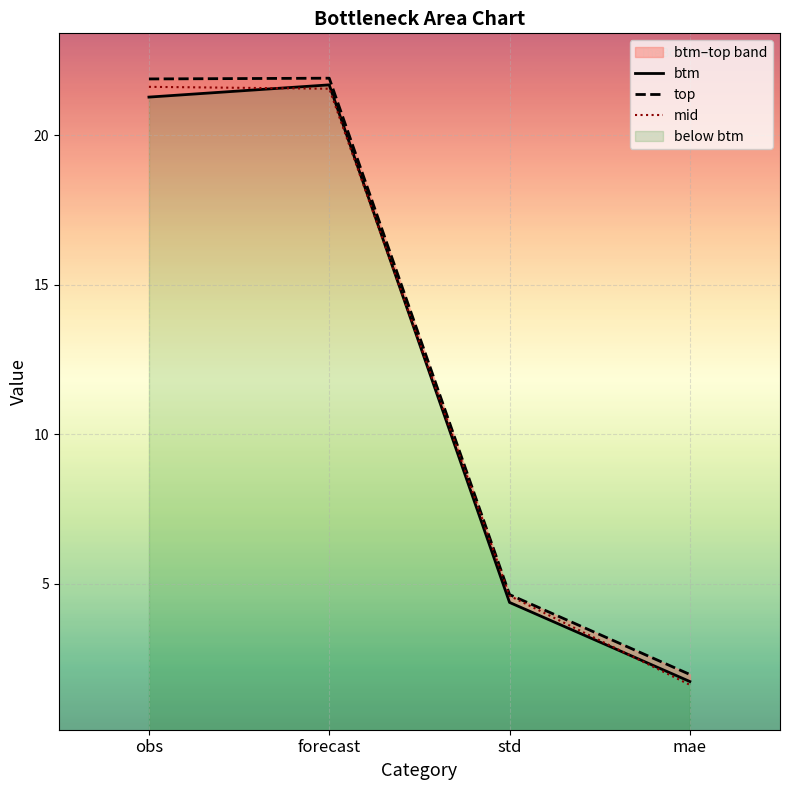

At mae, list the series in order from smallest to largest.

mid, btm, top